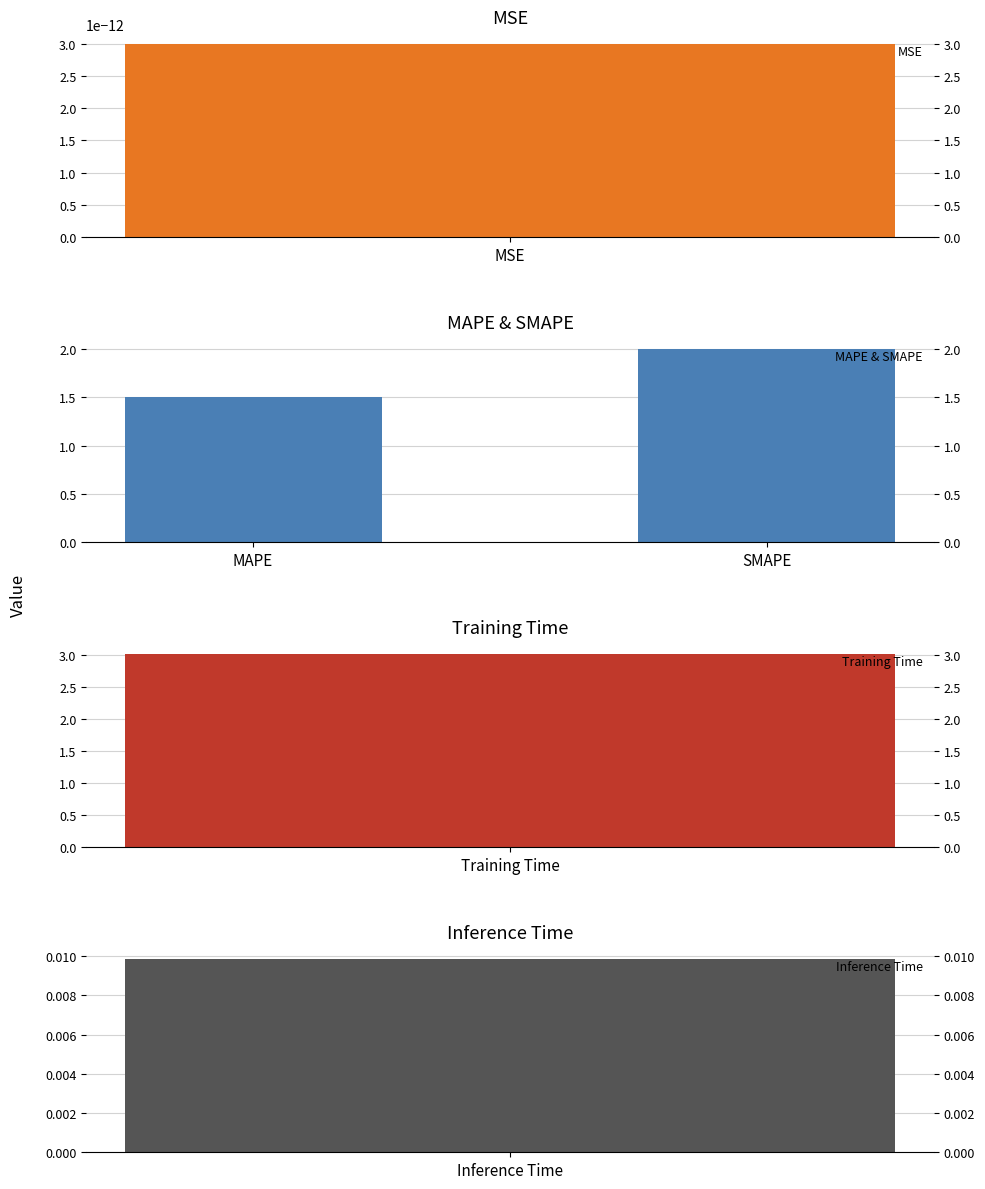

Does the chart contain stacked bars?

No